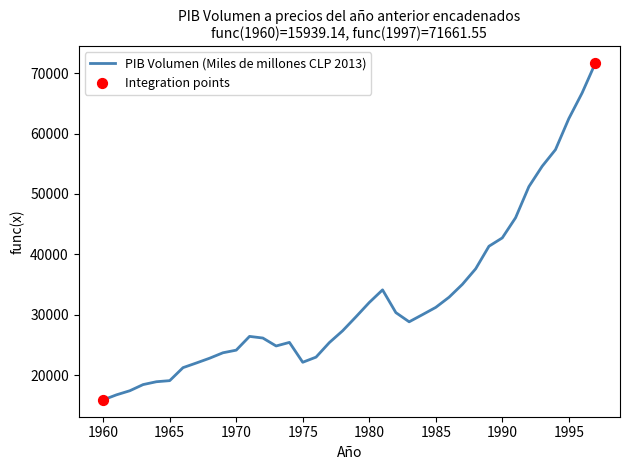

What is the difference between the maximum and minimum values?

55722.4